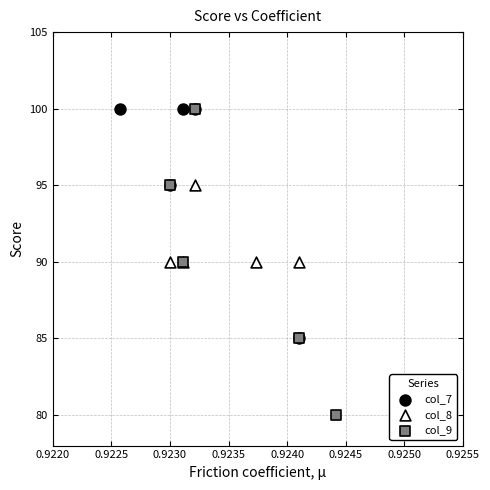

Which series has the largest Y range (max minus min)?

col_9